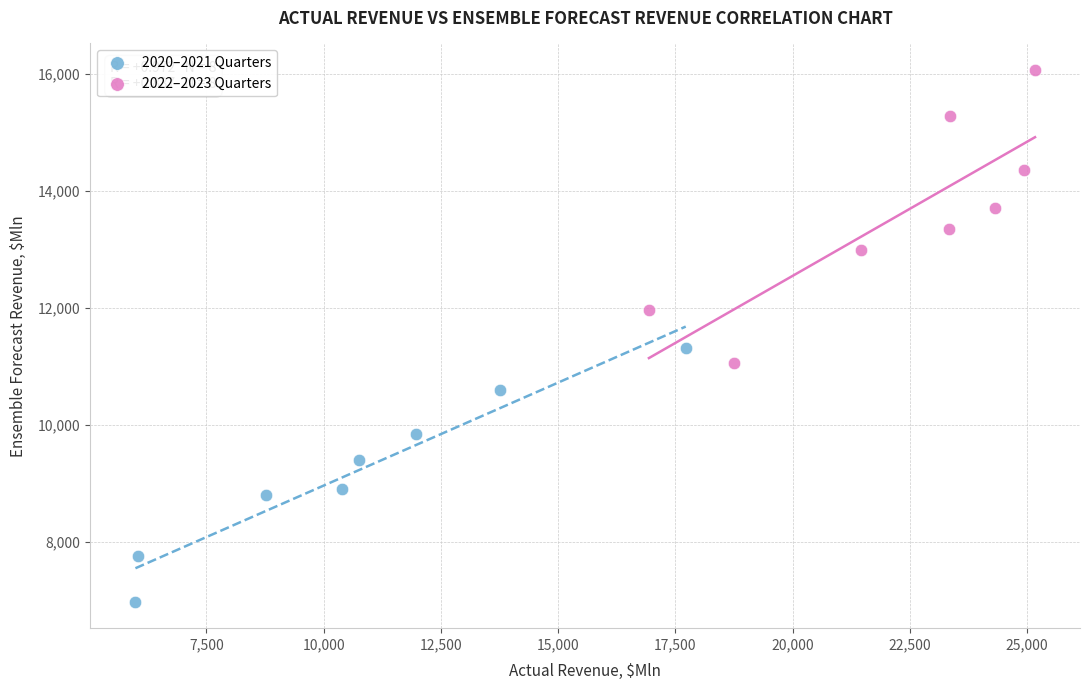

Which series has the largest Y range (max minus min)?

2022–2023 Quarters